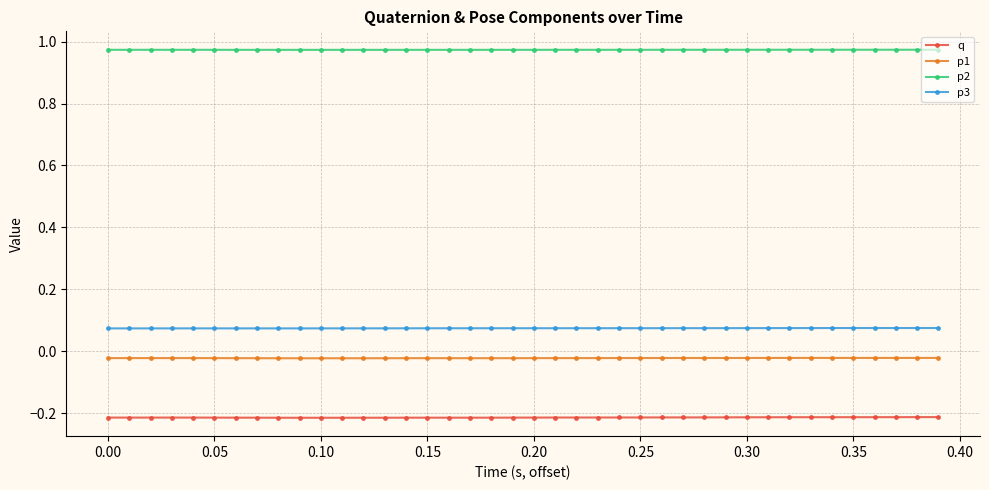

What is the sum of all p3 values?

3.0